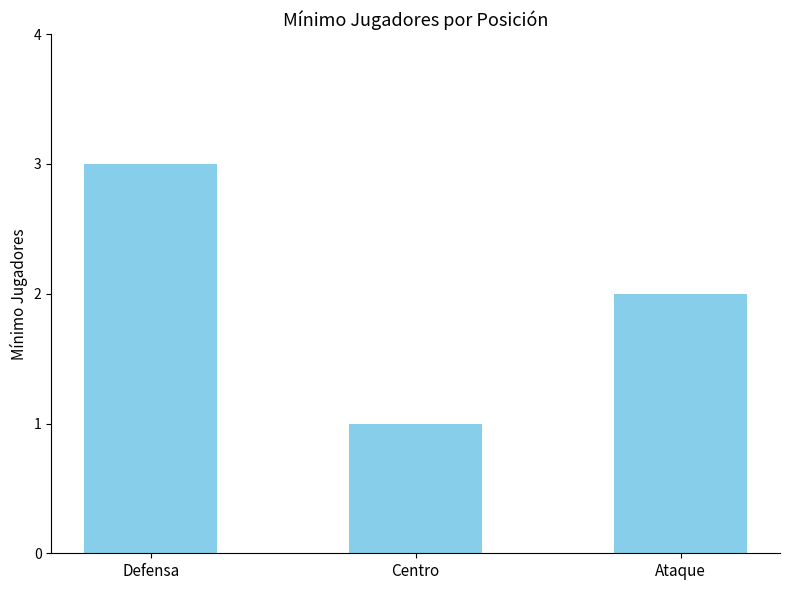

Count the values in the range 1 to 3.

3